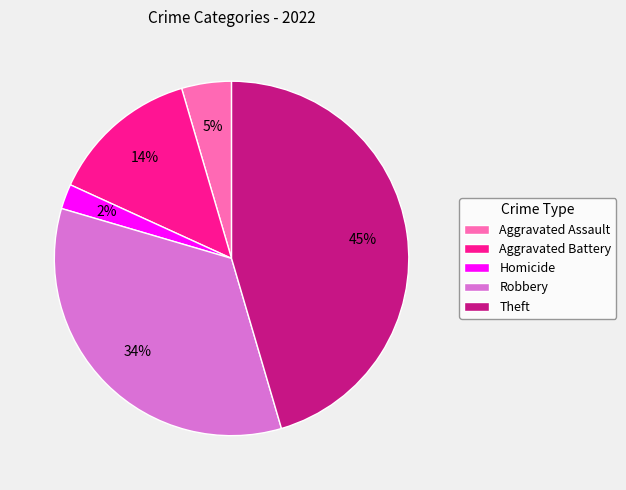

Which category has the smallest portion of the pie?

Homicide